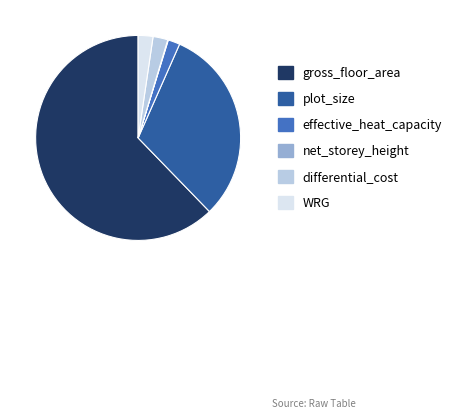

Is plot_size the majority of the pie?

No